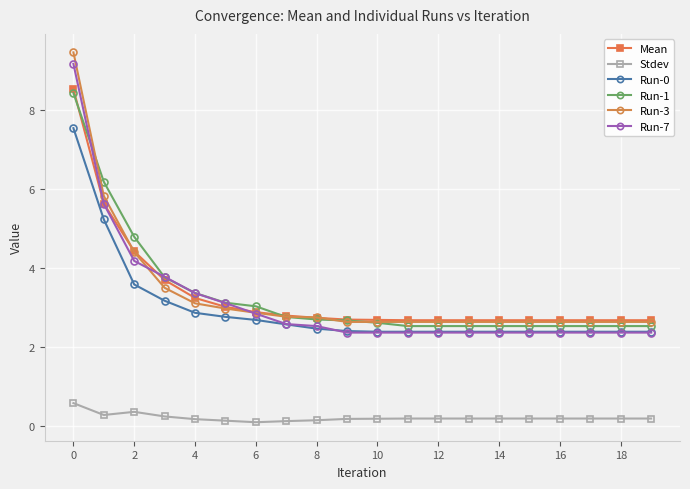

Which series has the largest range (max minus min)?

Run-3